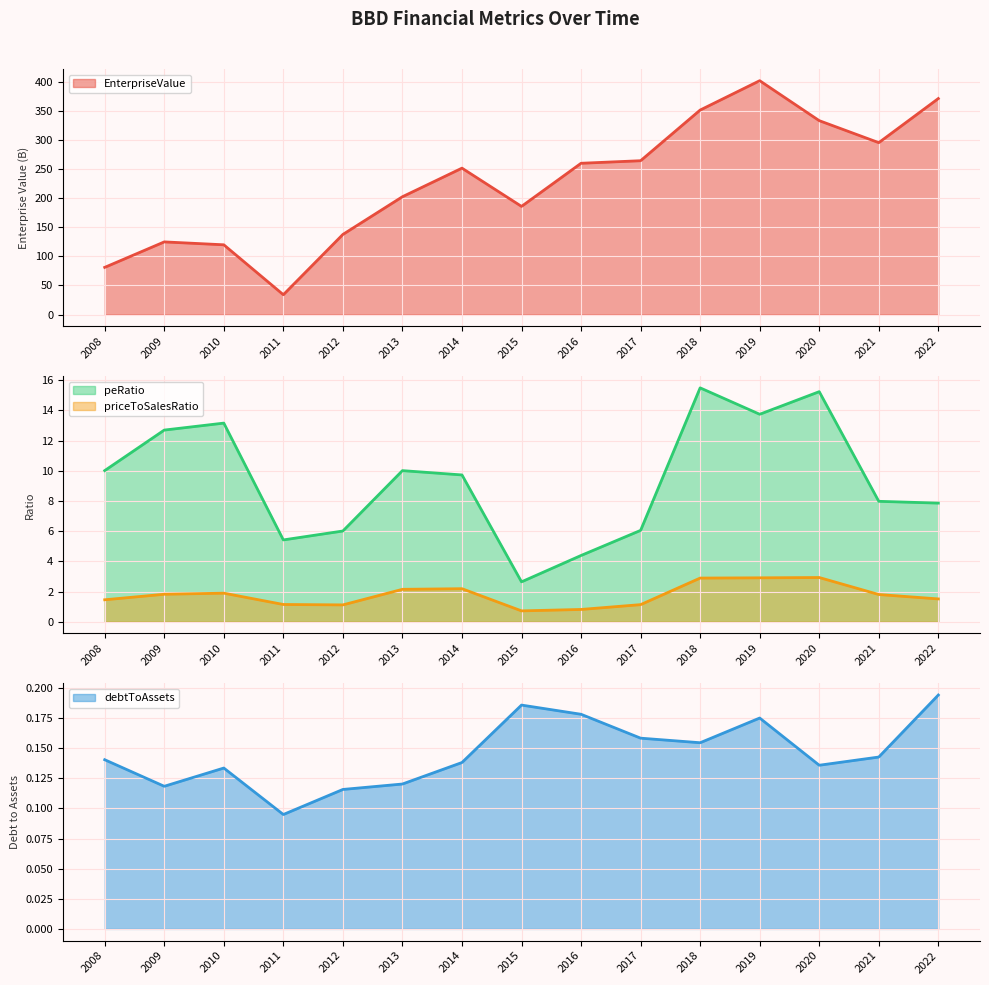

Reading left to right, what are all the values shown in this chart?

EnterpriseValue: 81.1	124.9	119.9	34.2	137.7	202.5	251.6	185.9	259.9	264.3	351.3	401.8	333.1	295.3	371.1
priceToSalesRatio: 1.5	1.8	1.9	1.1	1.1	2.1	2.2	0.7	0.8	1.1	2.9	2.9	2.9	1.8	1.5
peRatio: 10.0	12.7	13.2	5.4	6.0	10.0	9.7	2.6	4.4	6.1	15.5	13.7	15.2	8.0	7.9
debtToAssets: 0.1	0.1	0.1	0.1	0.1	0.1	0.1	0.2	0.2	0.2	0.2	0.2	0.1	0.1	0.2